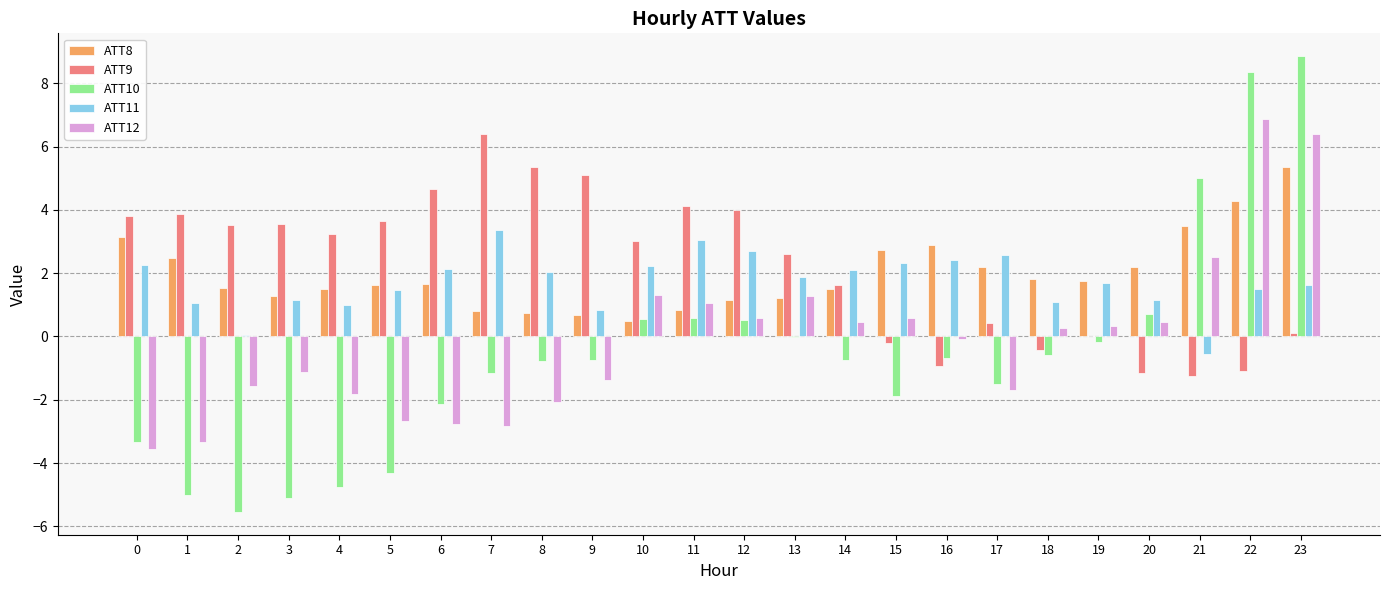

True or false: ATT11 has a value of 0.8 at 9.

True